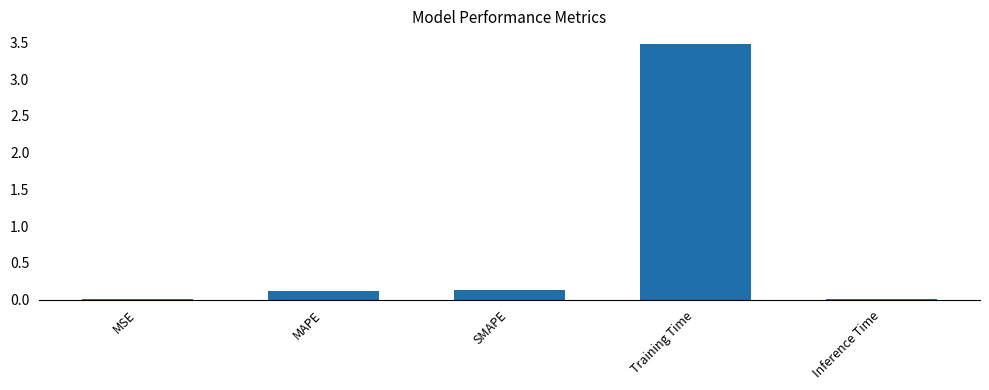

True or false: the data shows 0.0 at MAPE.

False